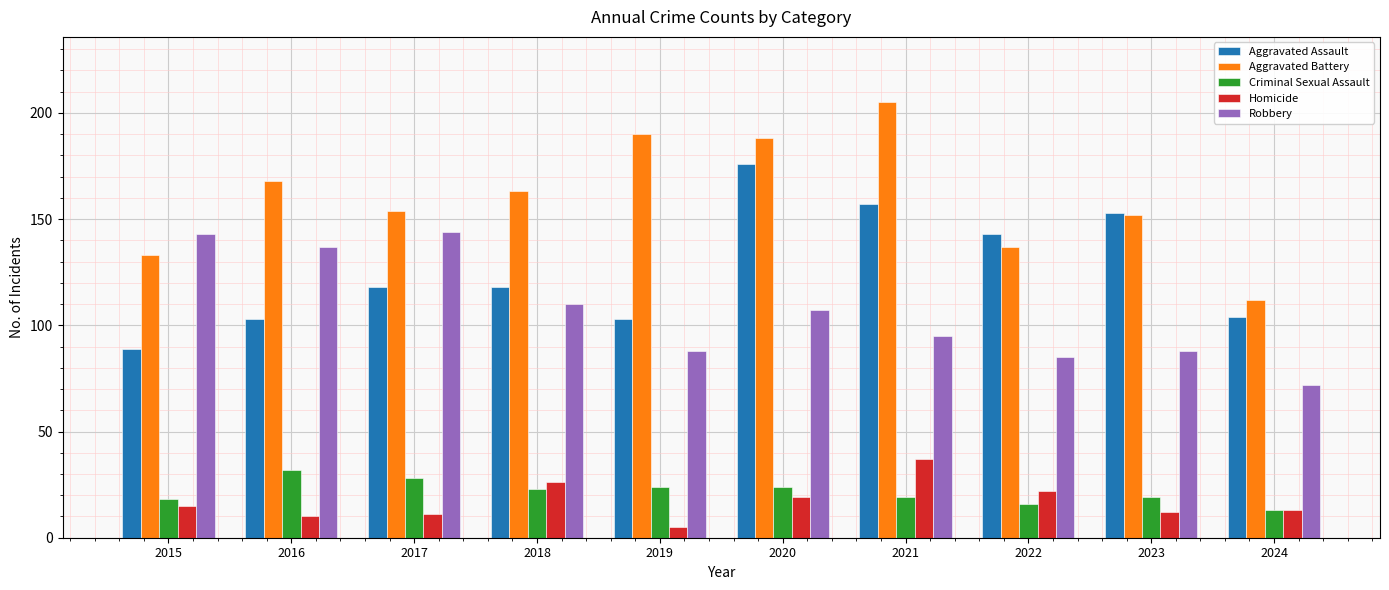

At 2017, list the series in order from smallest to largest.

Homicide, Criminal Sexual Assault, Aggravated Assault, Robbery, Aggravated Battery